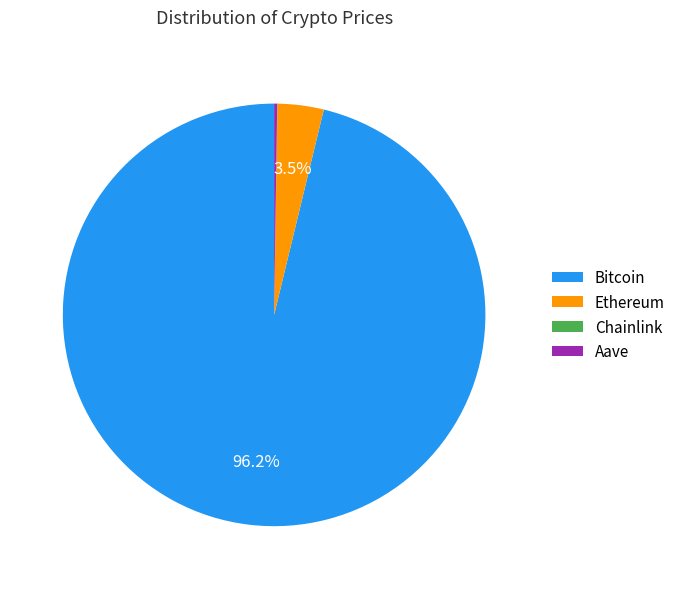

Does any single category account for the majority?

Yes